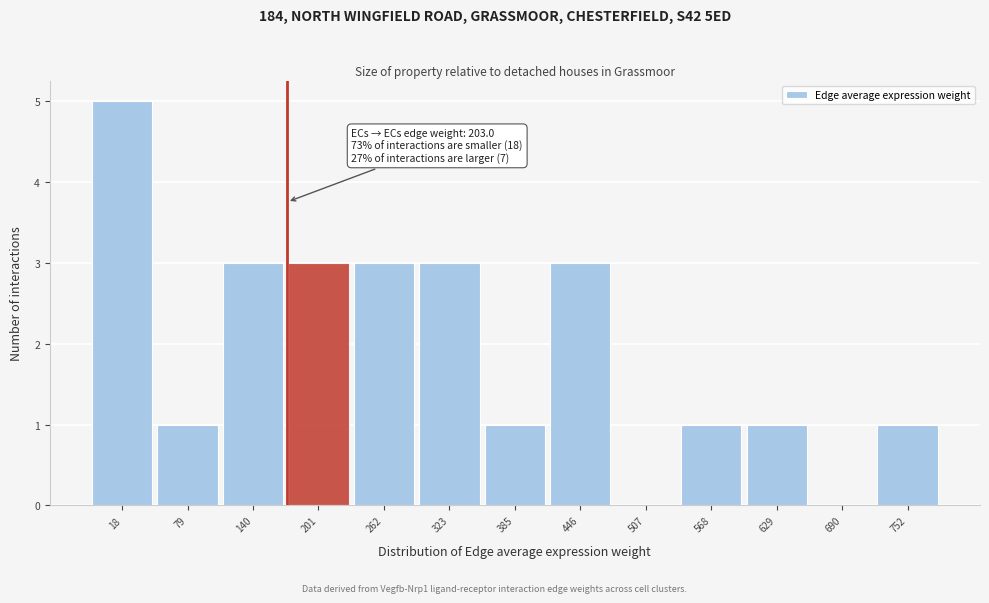

Reading left to right, extract all data points from this chart.

18=5	79=1	140=3	201=3	262=3	323=3	385=1	446=3	507=0	568=1	629=1	690=0	752=1